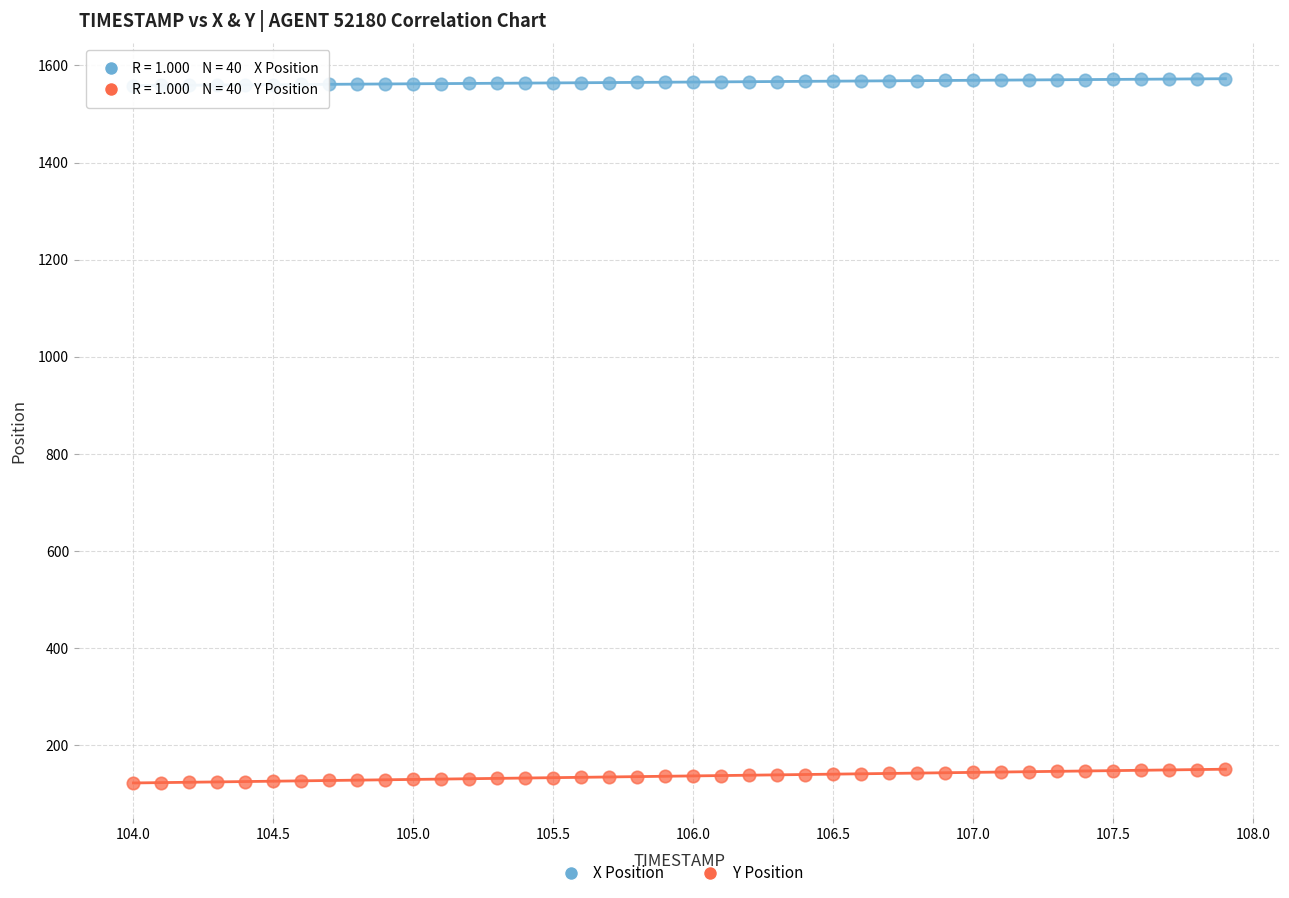

Which series contains the lowest Y value?

Y Position